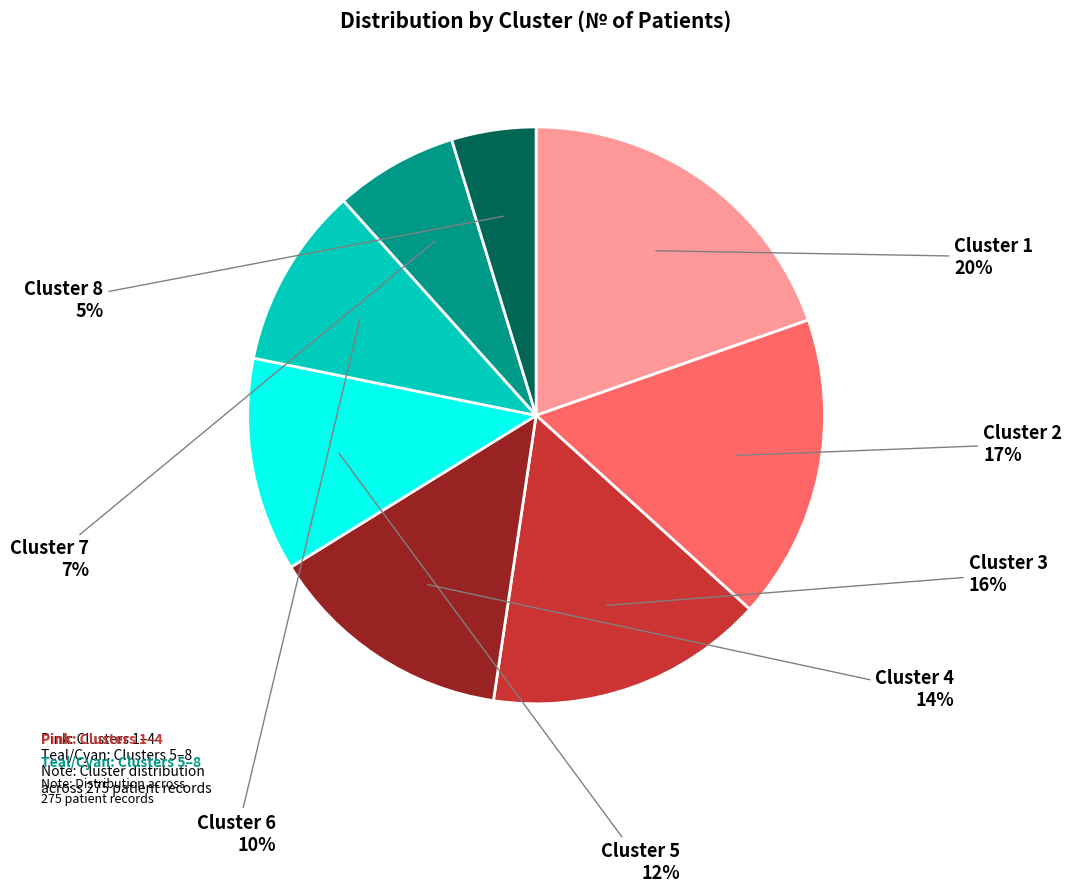

To the nearest percent, what is the difference between the largest and smallest slice percentages?

15%